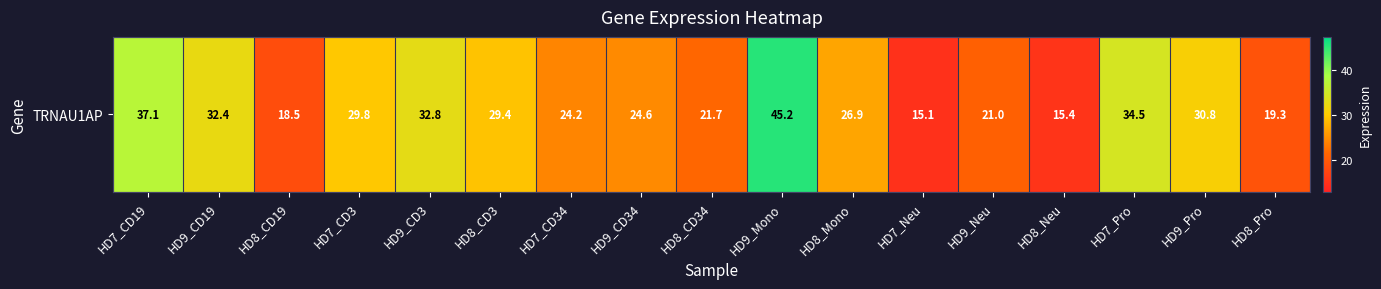

What is the difference between the maximum and second lowest values?

29.8